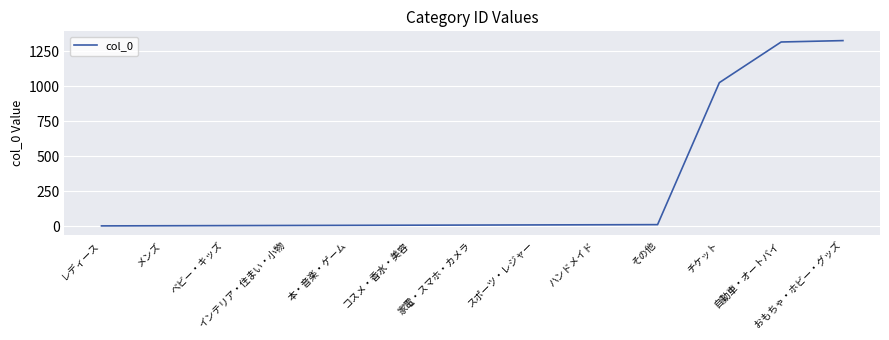

How many categories are shown in the chart?

13